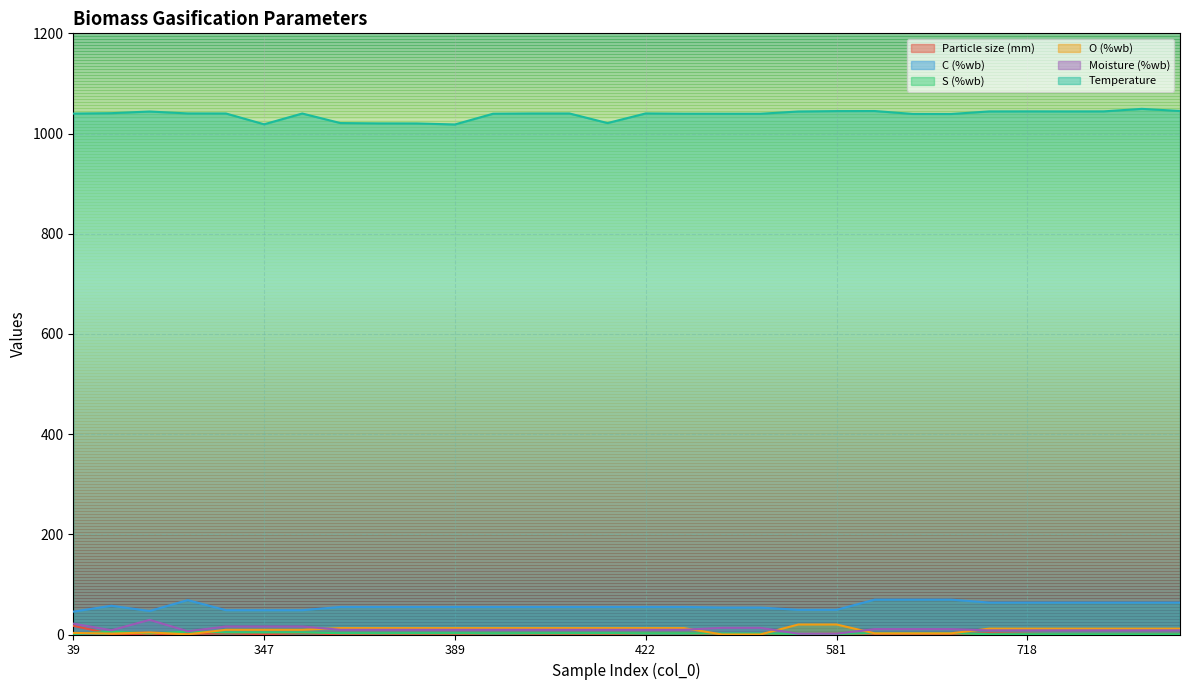

List the labels in order of C (%wb) value, smallest first.

39, 149, 342, 347, 351, 555, 581, 494, 536, 380, 382, 383, 389, 395, 398, 410, 411, 422, 424, 111, 709, 718, 732, 735, 736, 755, 324, 605, 626, 627